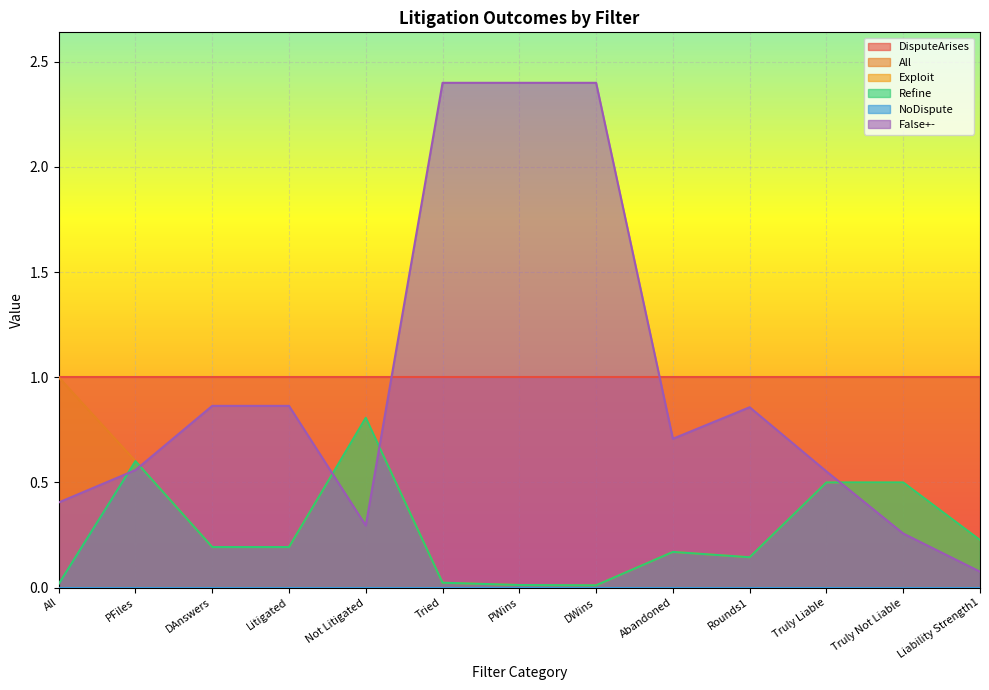

What is the label of the 5th point from the right?

Abandoned